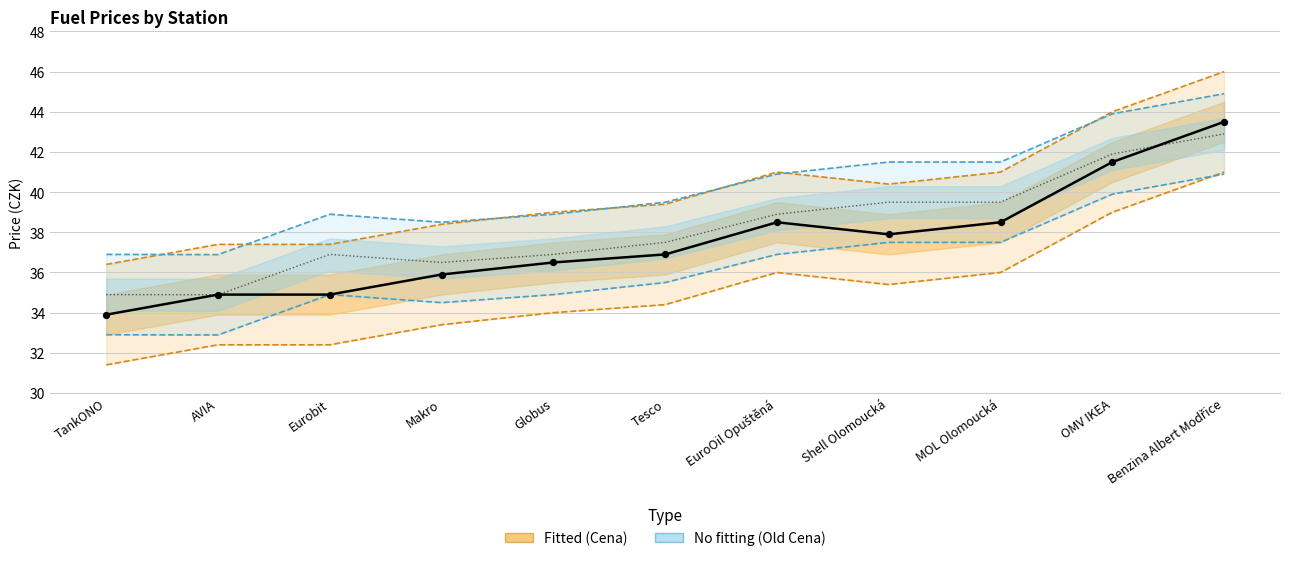

At how many categories does at least one series exceed 38?

5